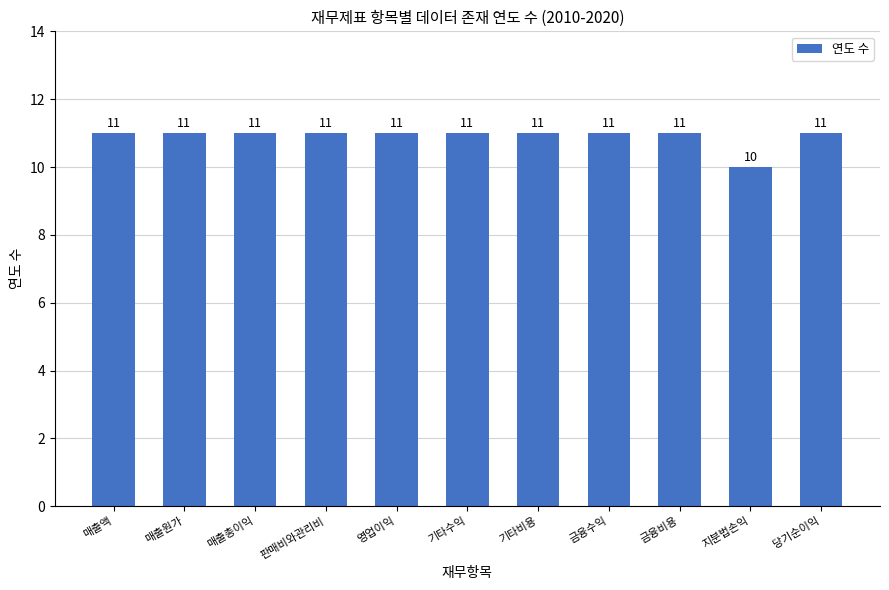

Approximately how many times larger is the value at 판매비와관리비 compared to 당기순이익?

1.0